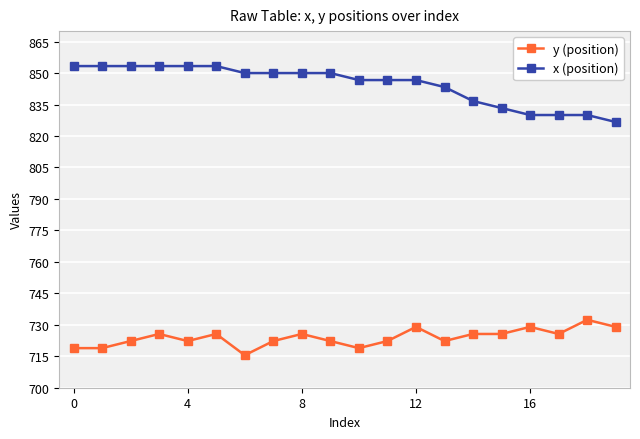

Which series has the largest total across all categories?

x (position)